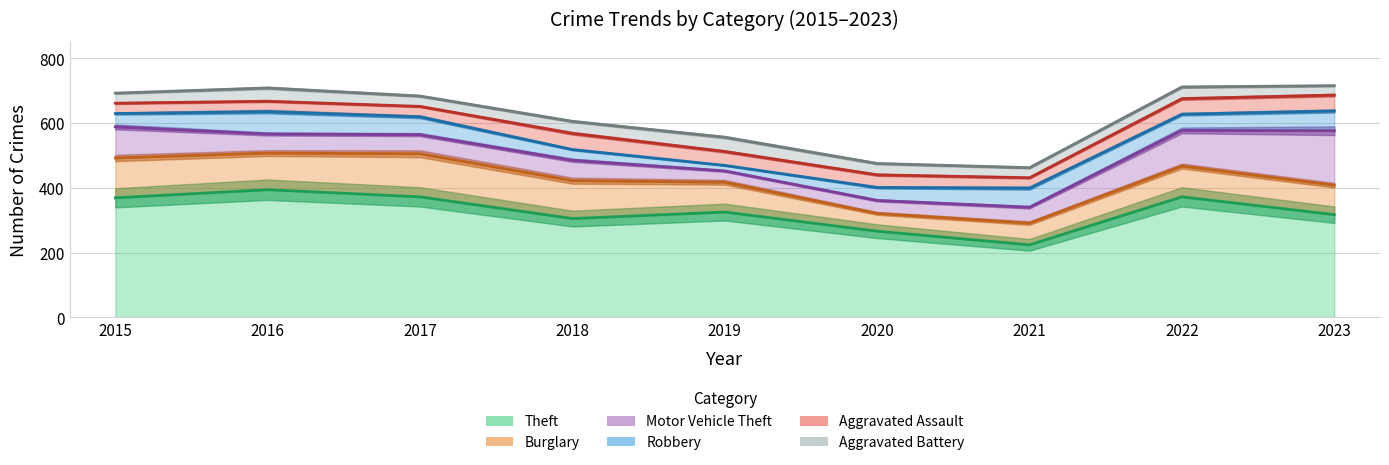

Which series has the largest total across all categories?

Theft